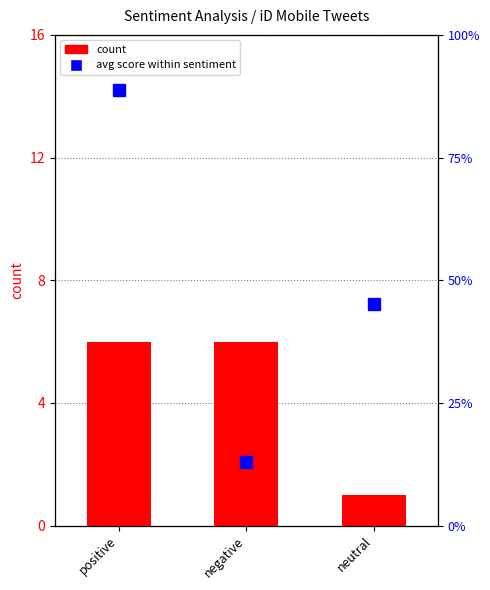

How many data points in avg score (percentile) are above 45?

2